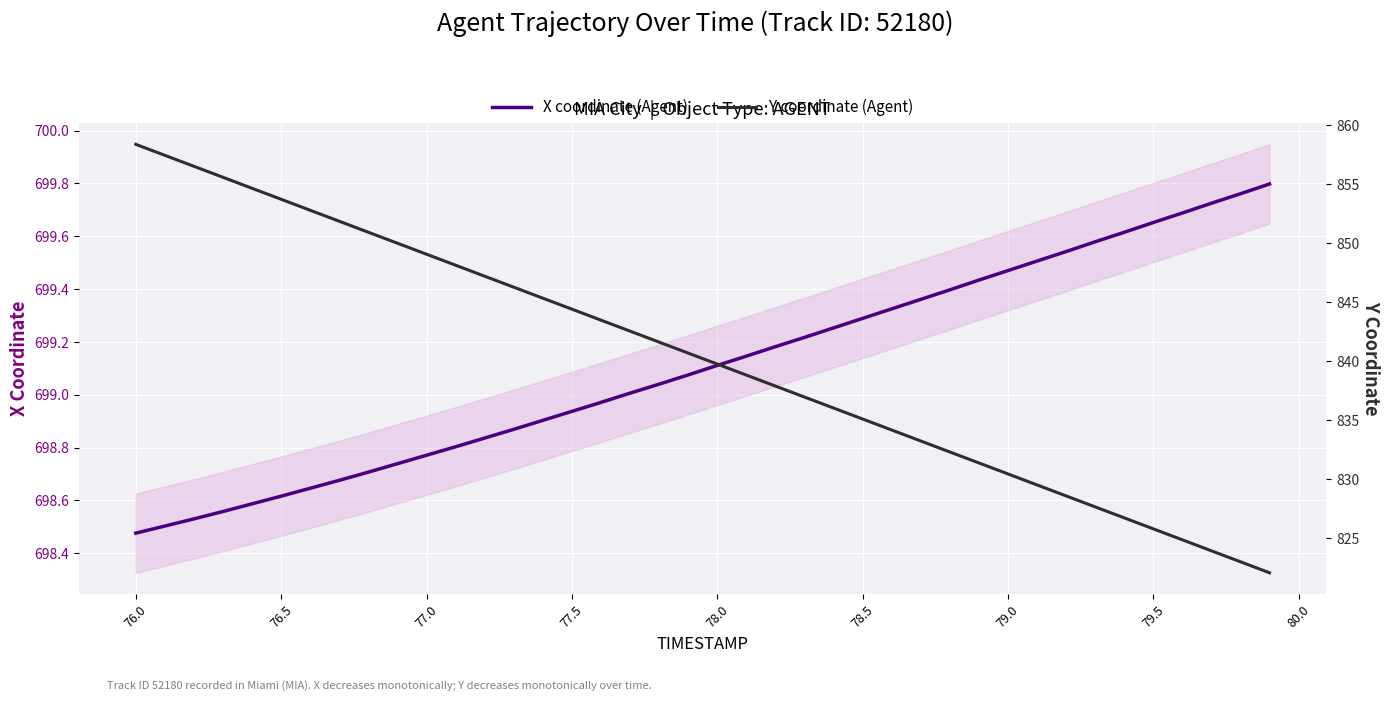

The X coordinate (Agent) series shows 1198.4 at 77.0. True or false?

False